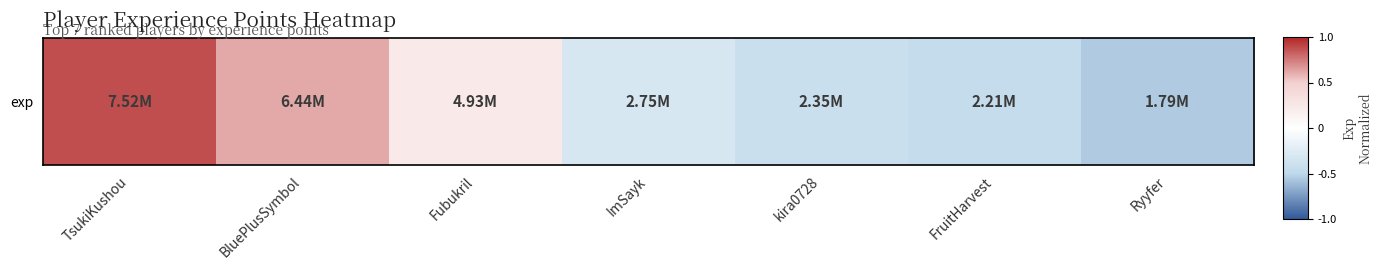

At which label is the value closest to 0?

Fubukril